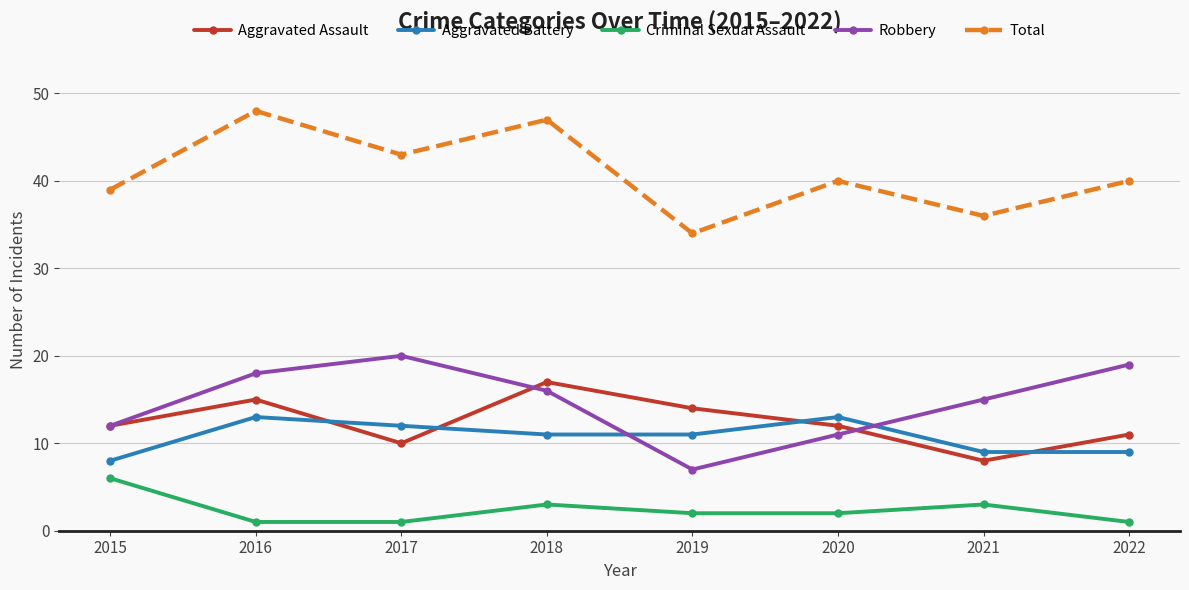

What is the difference between the Aggravated Assault values at 2019 and 2015?

2